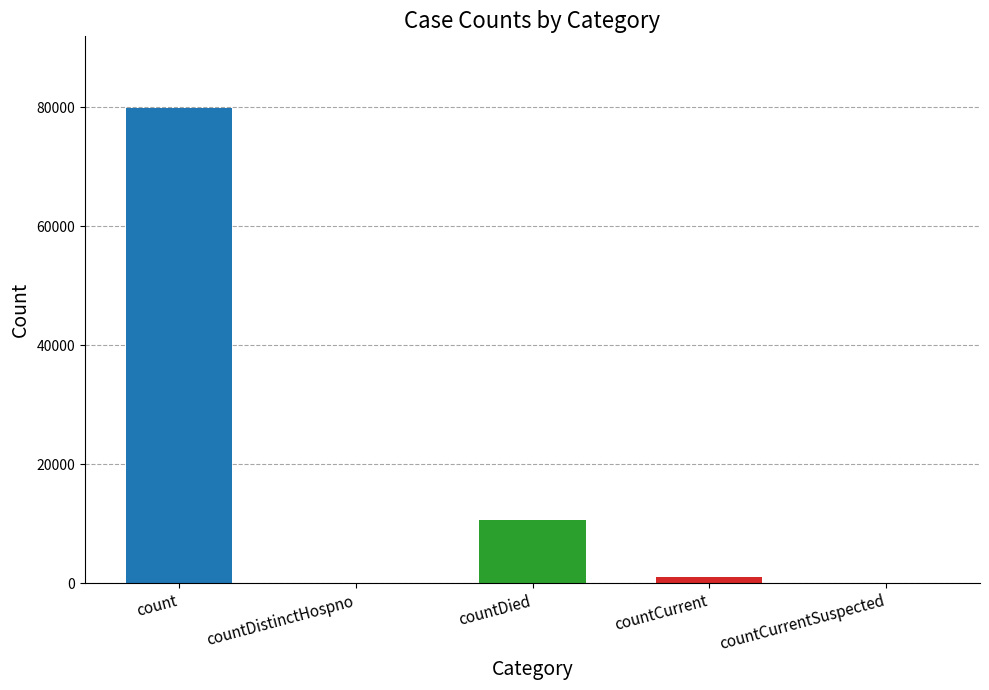

Reading left to right, what are all the values shown in this chart?

79967	0	10644	1031	0